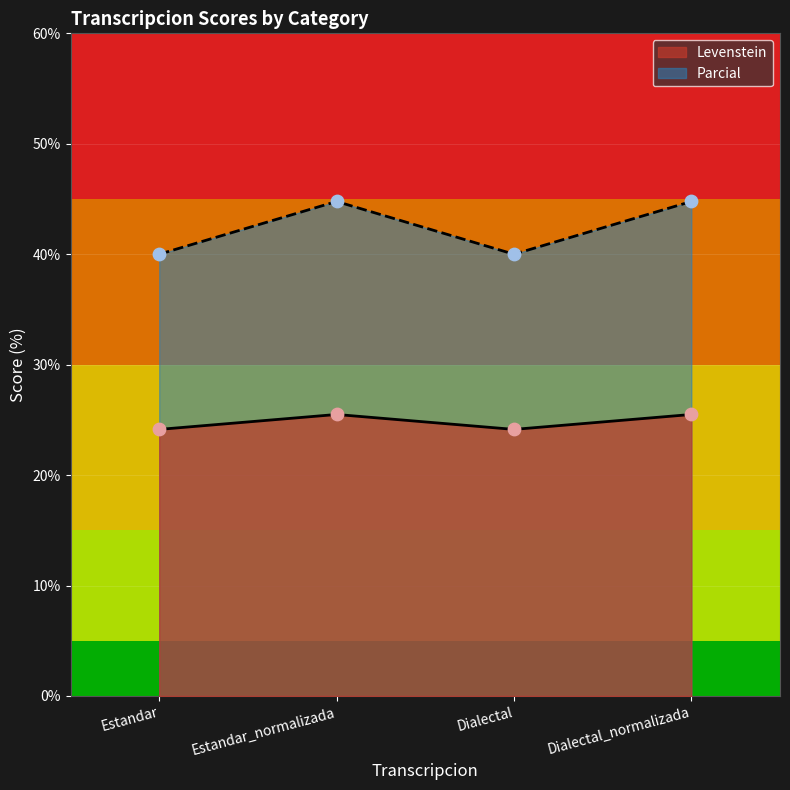

What is the total value across all series at Estandar_normalizada?

70.3